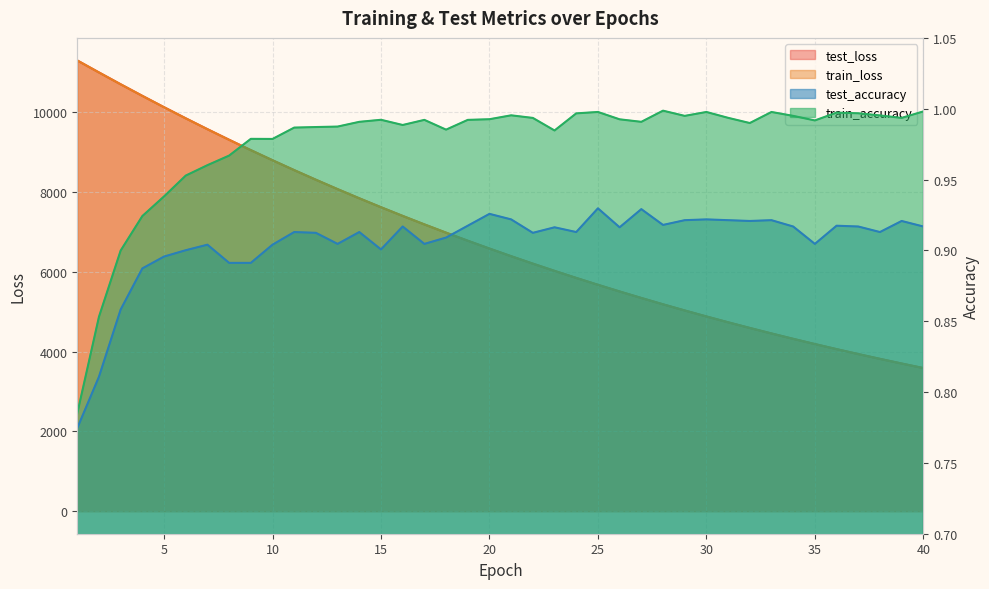

The value of test_accuracy at 28 is 0.5. True or false?

False